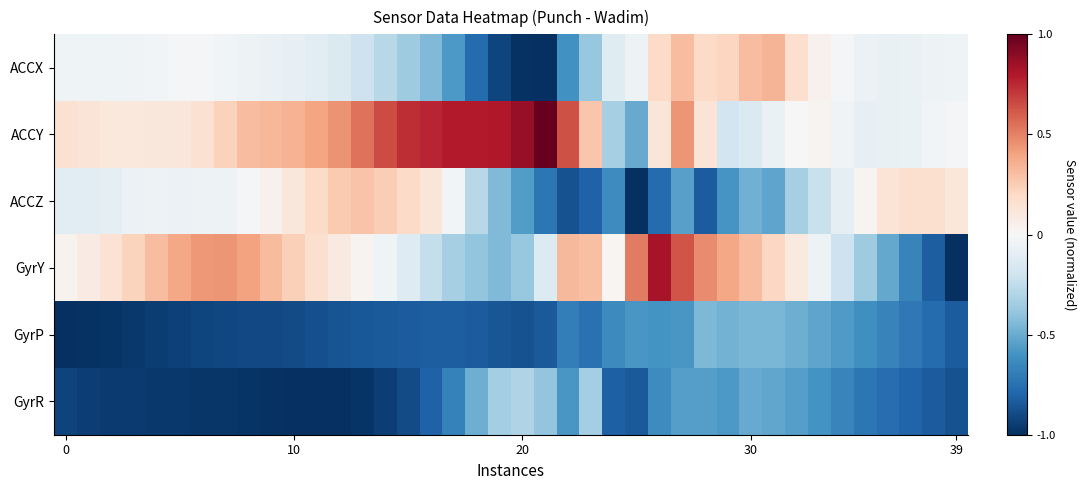

Reading left to right, extract all data points from this chart.

ACCX: -0.0	-0.0	-0.0	-0.0	-0.0	-0.0	-0.0	-0.0	-0.0	-0.1	-0.1	-0.1	-0.1	-0.2	-0.3	-0.4	-0.4	-0.6	-0.8	-0.9	-1.0	-1.0	-0.6	-0.4	-0.1	-0.1	0.2	0.3	0.2	0.2	0.3	0.3	0.2	0.0	-0.0	-0.1	-0.1	-0.1	-0.1	-0.0
ACCY: 0.2	0.1	0.1	0.1	0.1	0.1	0.2	0.2	0.3	0.3	0.3	0.4	0.5	0.5	0.7	0.7	0.8	0.8	0.8	0.8	0.9	1.0	0.6	0.3	-0.3	-0.5	0.1	0.4	0.1	-0.2	-0.1	-0.1	0.0	0.0	-0.0	-0.1	-0.1	-0.1	-0.0	-0.0
ACCZ: -0.1	-0.1	-0.1	-0.1	-0.0	-0.1	-0.1	-0.1	-0.0	0.0	0.1	0.2	0.3	0.3	0.2	0.2	0.1	-0.0	-0.3	-0.4	-0.6	-0.7	-0.9	-0.8	-0.6	-1.0	-0.8	-0.5	-0.8	-0.6	-0.5	-0.5	-0.3	-0.2	-0.1	0.0	0.1	0.2	0.2	0.1
GyrY: 0.0	0.1	0.1	0.2	0.3	0.4	0.4	0.4	0.4	0.3	0.2	0.2	0.1	0.0	-0.0	-0.1	-0.2	-0.3	-0.4	-0.4	-0.4	-0.1	0.3	0.3	0.0	0.5	0.8	0.6	0.5	0.4	0.3	0.2	0.1	-0.0	-0.2	-0.4	-0.5	-0.7	-0.8	-1.0
GyrP: -1.0	-1.0	-1.0	-1.0	-1.0	-0.9	-0.9	-0.9	-0.9	-0.9	-0.9	-0.9	-0.9	-0.8	-0.8	-0.8	-0.8	-0.8	-0.8	-0.9	-0.9	-0.8	-0.7	-0.7	-0.6	-0.6	-0.6	-0.6	-0.4	-0.5	-0.5	-0.5	-0.5	-0.5	-0.6	-0.6	-0.7	-0.7	-0.8	-0.8
GyrR: -0.9	-0.9	-1.0	-1.0	-1.0	-1.0	-1.0	-1.0	-1.0	-1.0	-1.0	-1.0	-1.0	-1.0	-0.9	-0.9	-0.8	-0.7	-0.5	-0.3	-0.3	-0.4	-0.6	-0.3	-0.8	-0.8	-0.6	-0.5	-0.5	-0.6	-0.5	-0.5	-0.5	-0.6	-0.7	-0.7	-0.8	-0.8	-0.8	-0.9